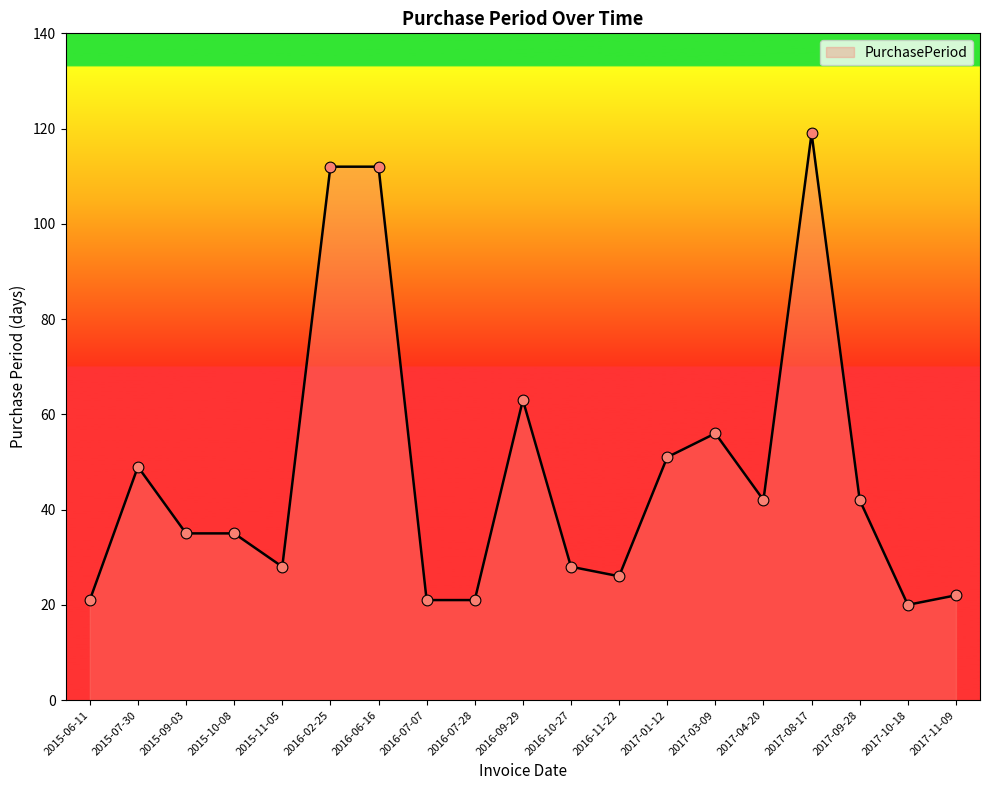

Which has a higher value, 2016-11-22 or 2016-07-28?

2016-11-22